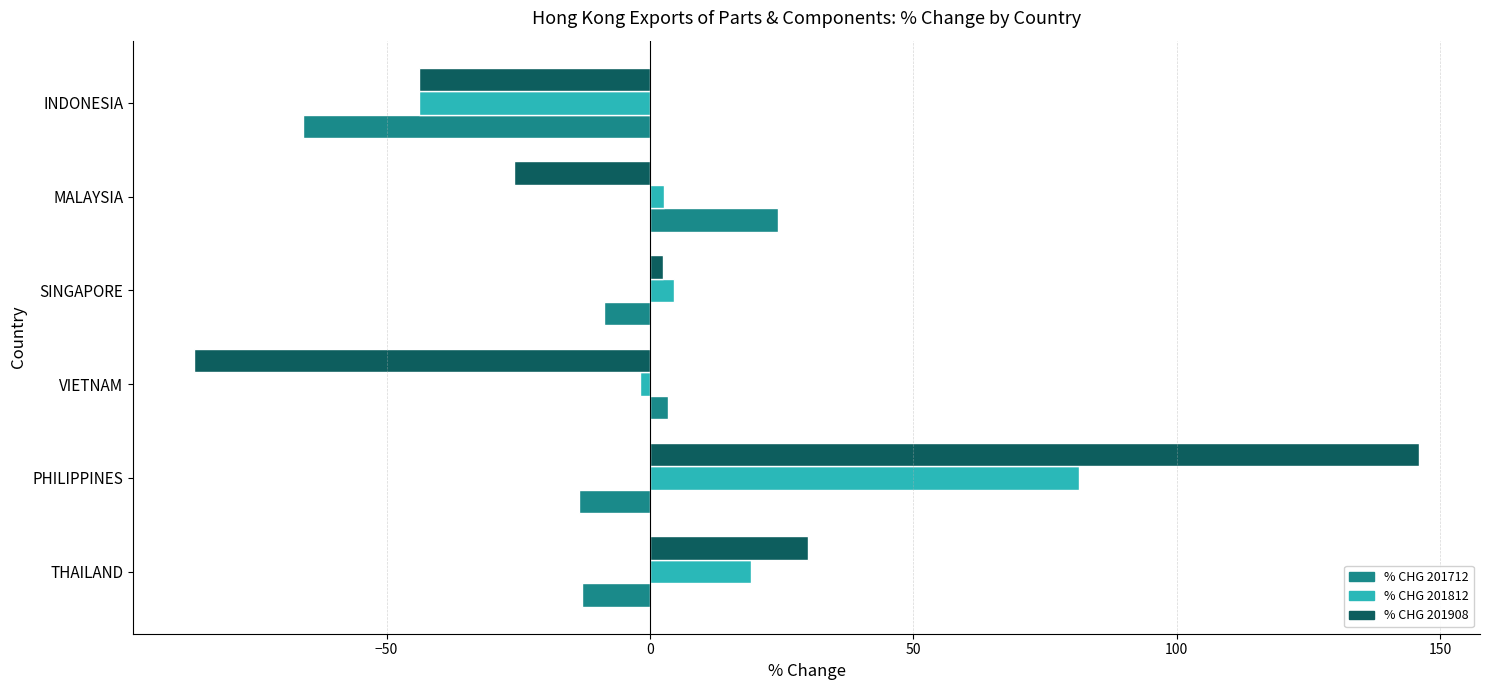

At which label is % CHG 201812 closest to 18?

THAILAND